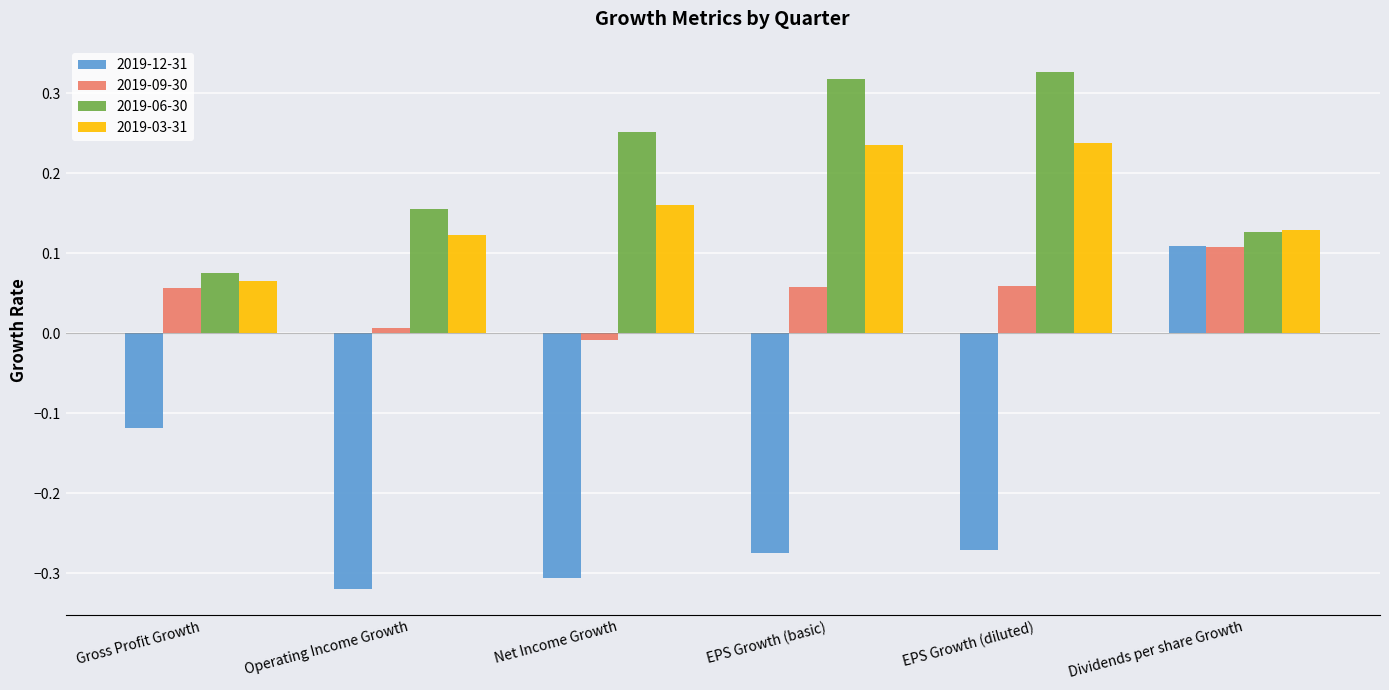

Which series has the widest spread of values?

2019-12-31